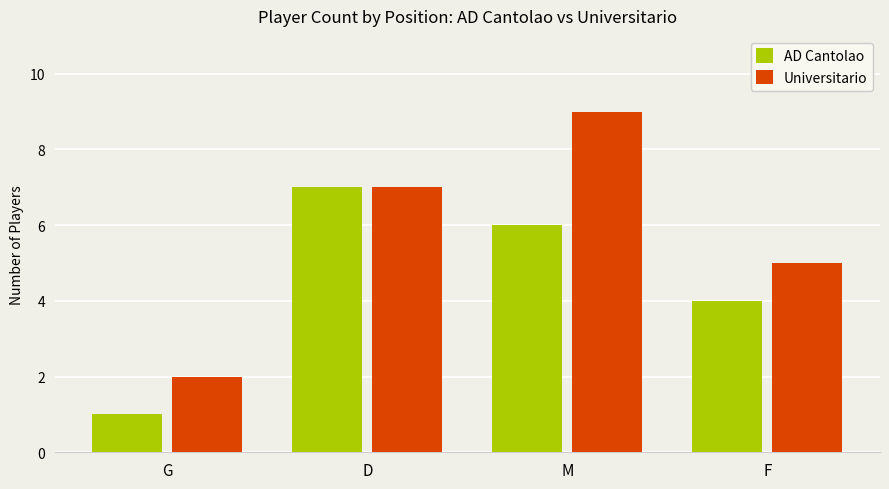

What is the greatest value displayed?

9